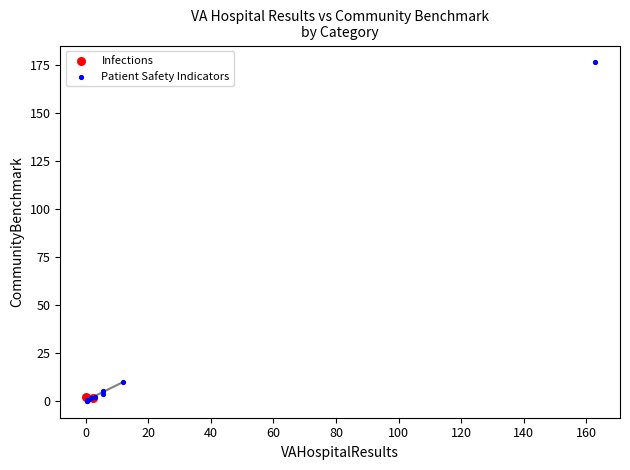

What are all the series names shown in the legend?

Infections, Patient Safety Indicators